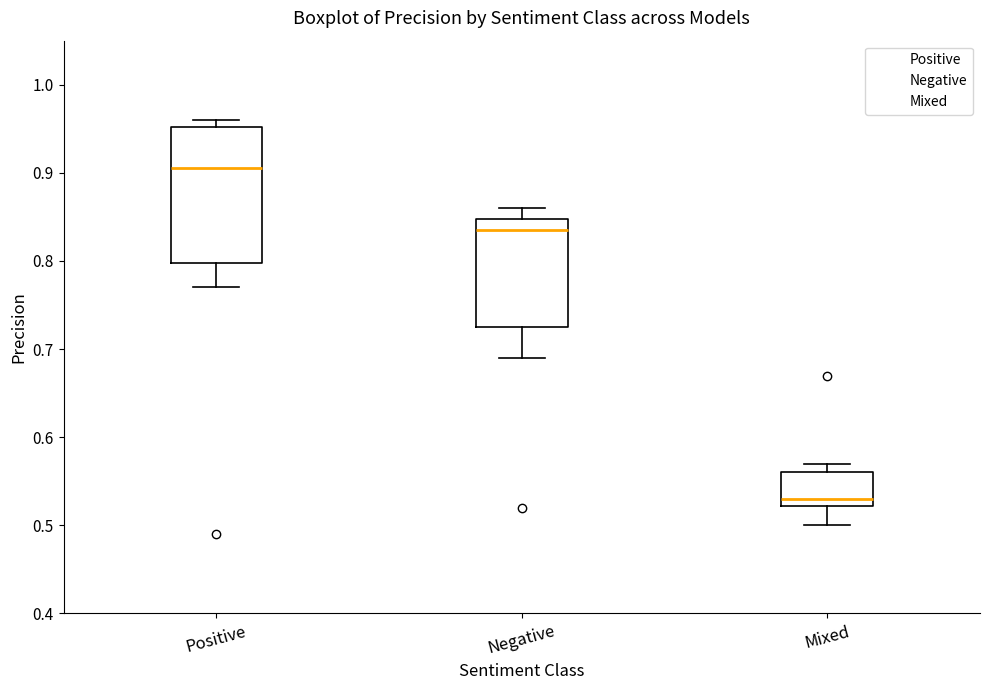

Reading left to right, transcribe this box plot: for each box, give where its median line is, the range the box spans, and where its two whiskers end, as read against the y-axis. The values are not printed on the chart, so give them approximately, as read against the axis.

Positive: median 0.91, box 0.80 to 0.95, whiskers 0.77 to 0.96
Negative: median 0.84, box 0.73 to 0.85, whiskers 0.69 to 0.86
Mixed: median 0.53, box 0.52 to 0.56, whiskers 0.50 to 0.57